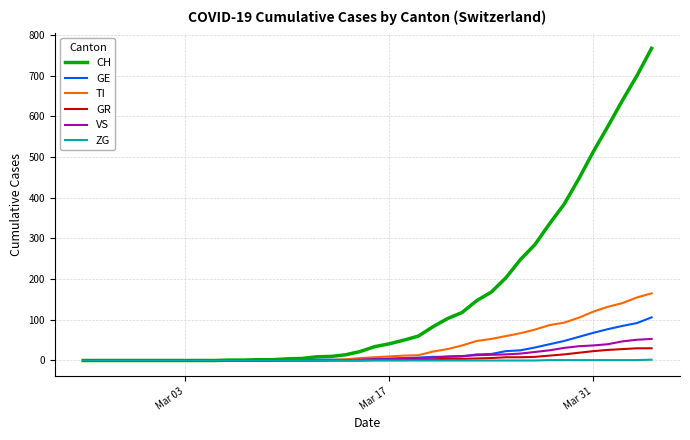

What is the maximum value shown in the chart?

767